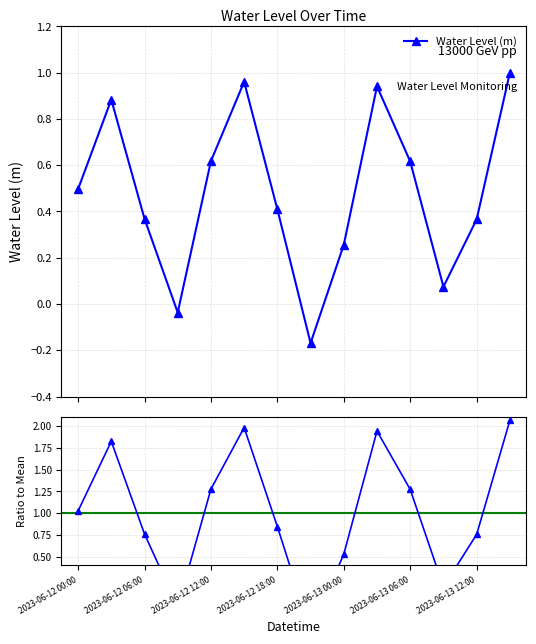

What is the maximum value for Water Level (m)?

1.0